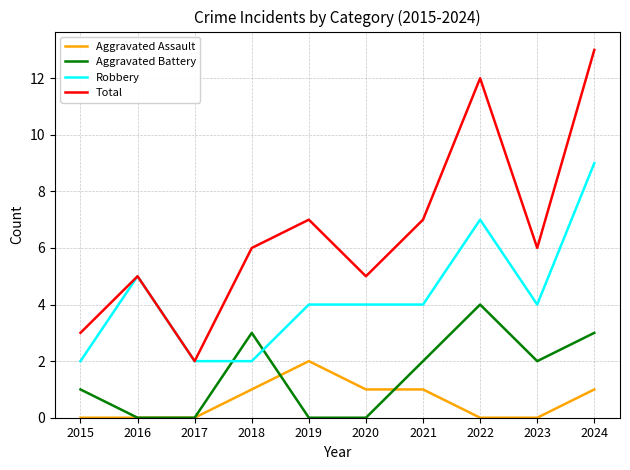

At which category does Robbery reach its first local peak?

2016